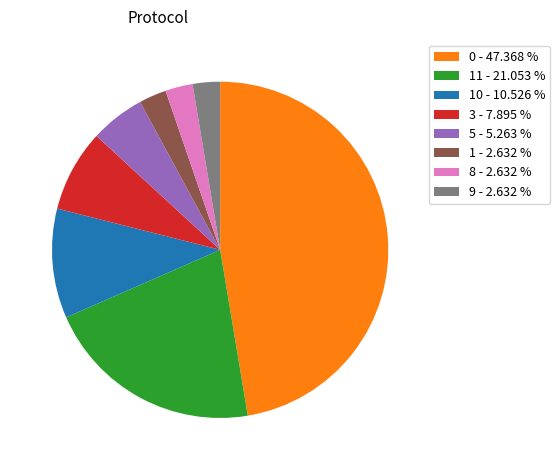

What is the largest slice in the pie chart?

0 - 47.368 %